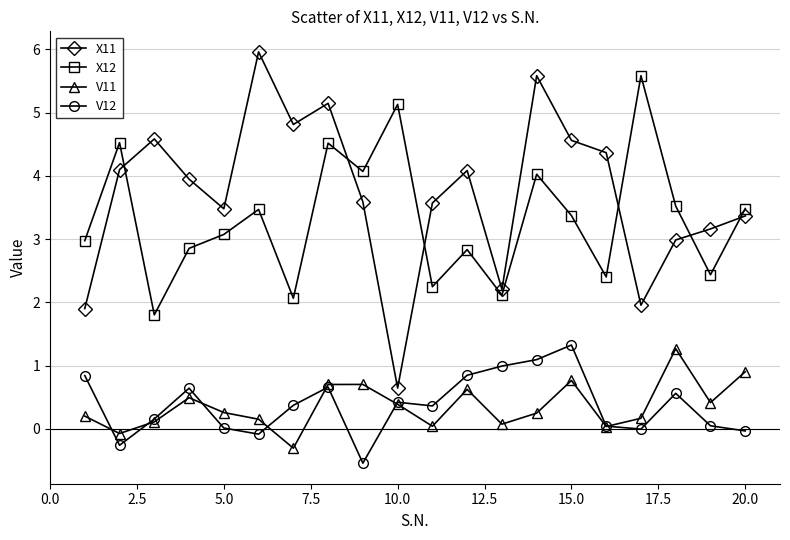

True or false: X11 and V11 cross at least once.

False